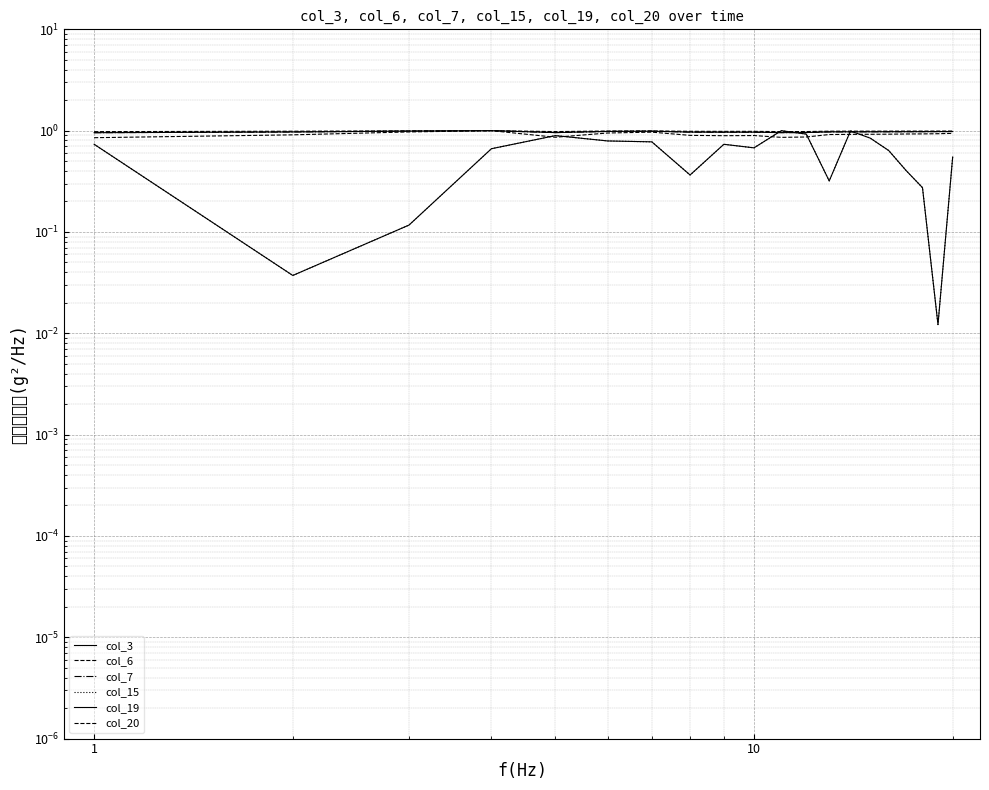

Which category has the highest value in the col_15 series?

10